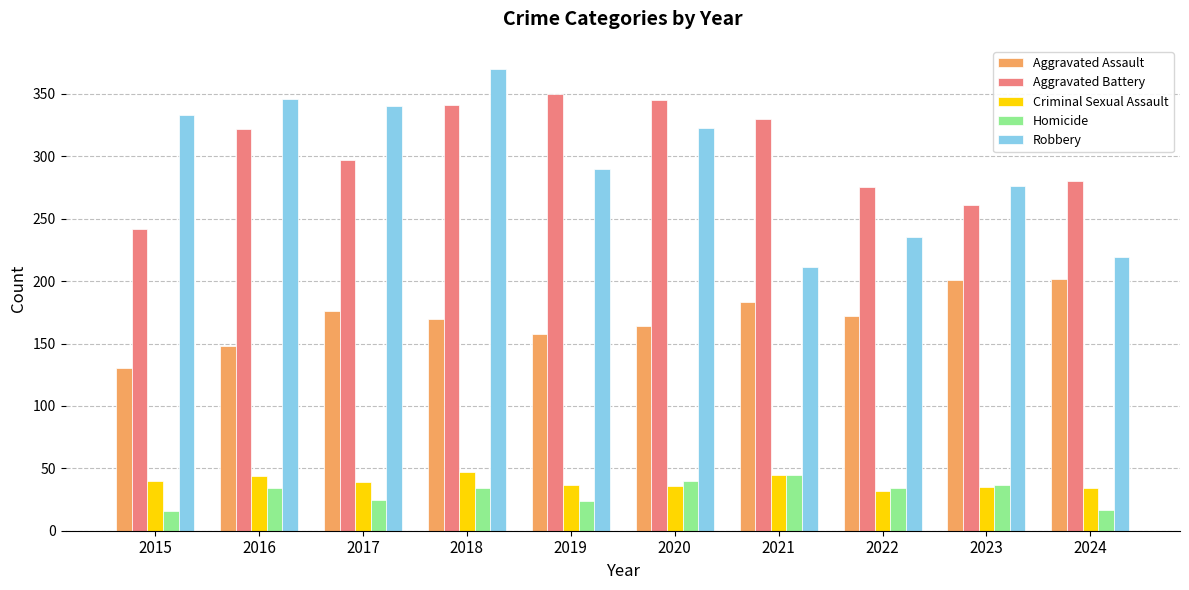

The value of Homicide at 2022 is 34. True or false?

True